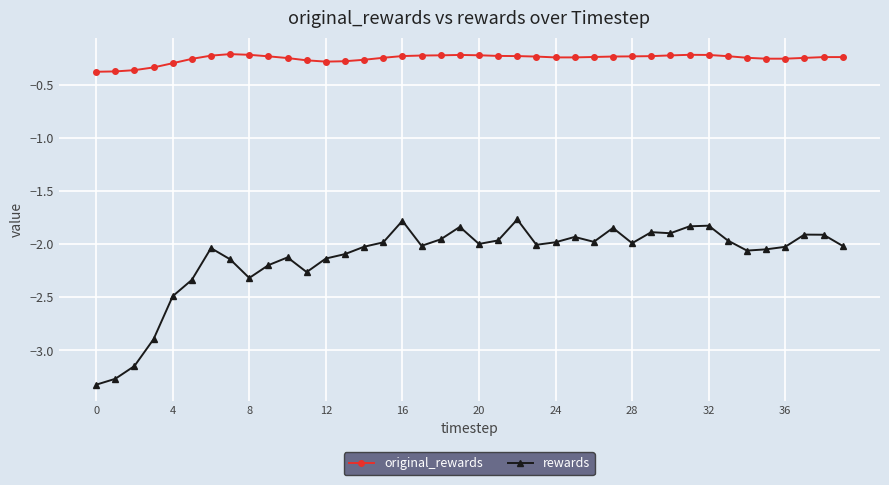

True or false: original_rewards and rewards intersect in this chart.

False